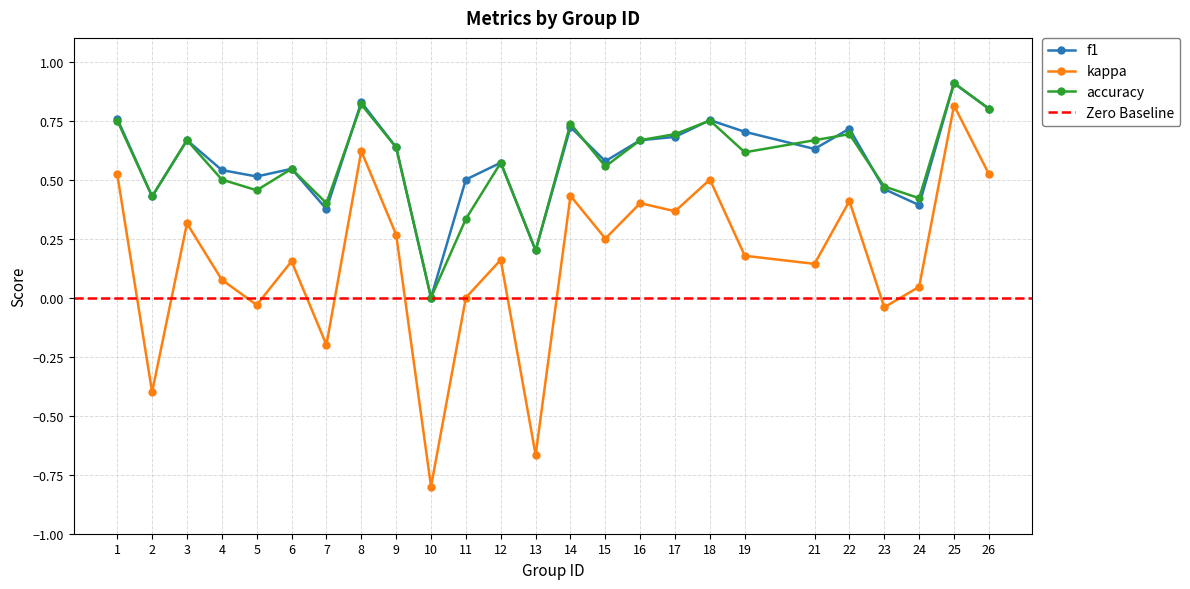

Which series changed the most between 2 and 18?

kappa